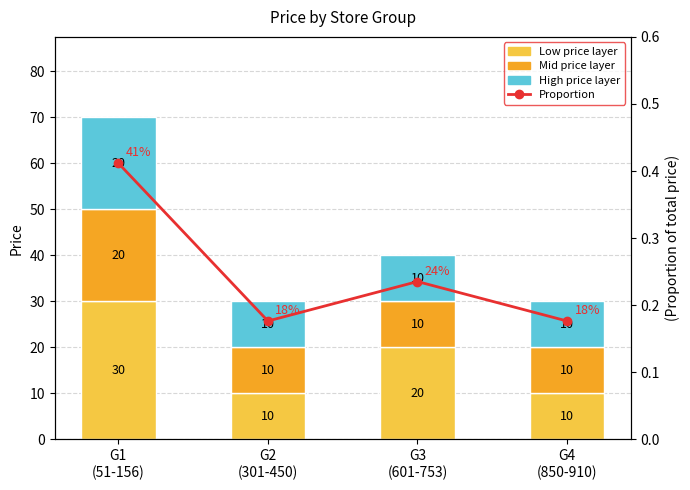

How many distinct data groups are displayed?

4